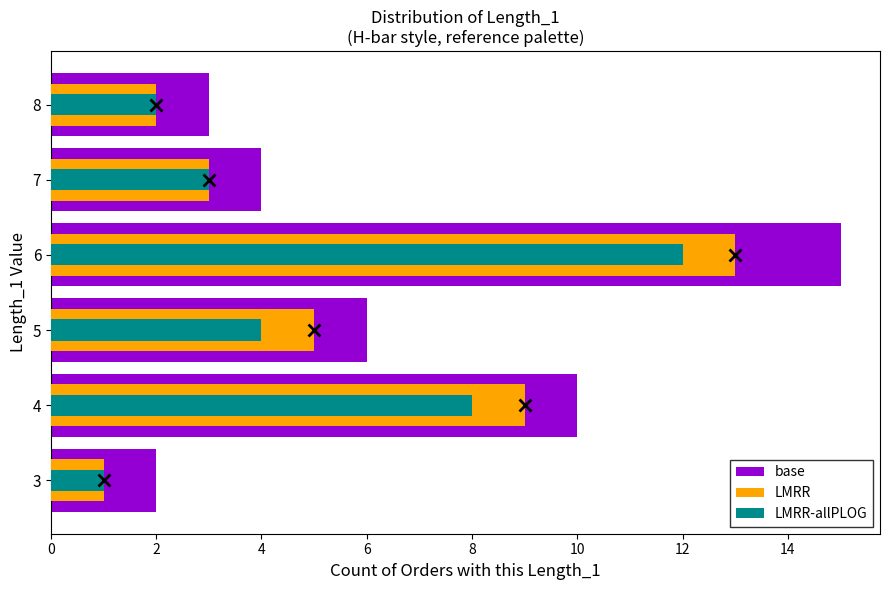

What is the minimum value shown in the chart?

1